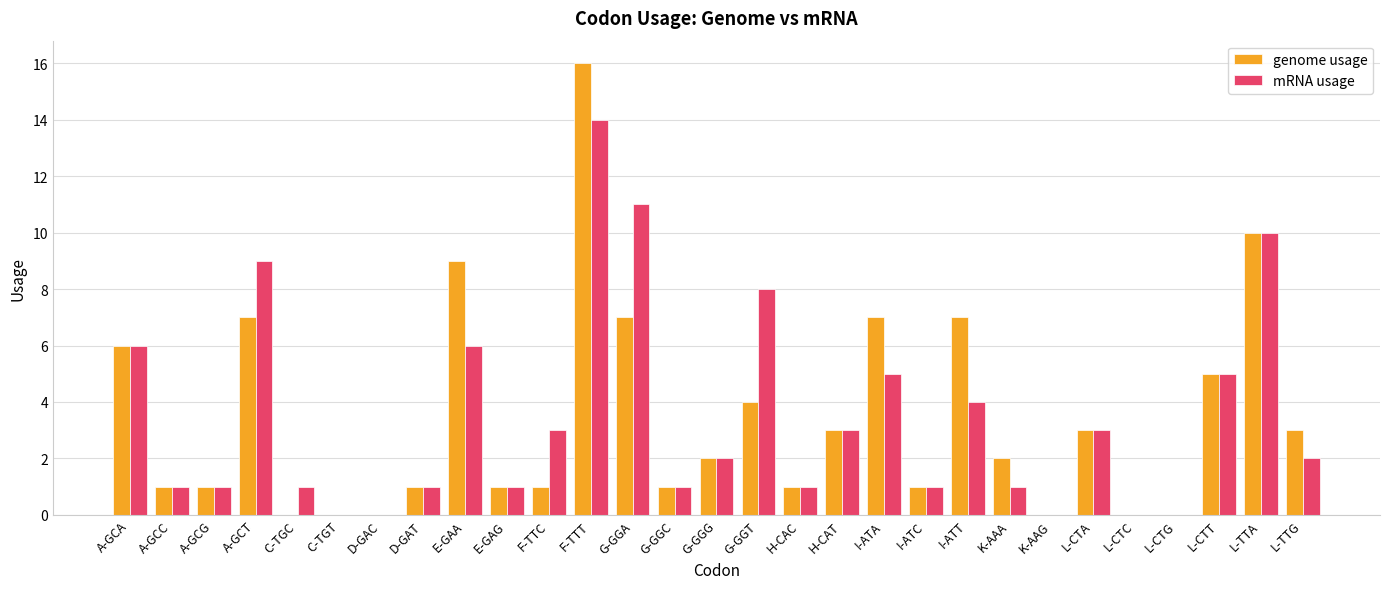

What is the sum of all genome usage values?

99